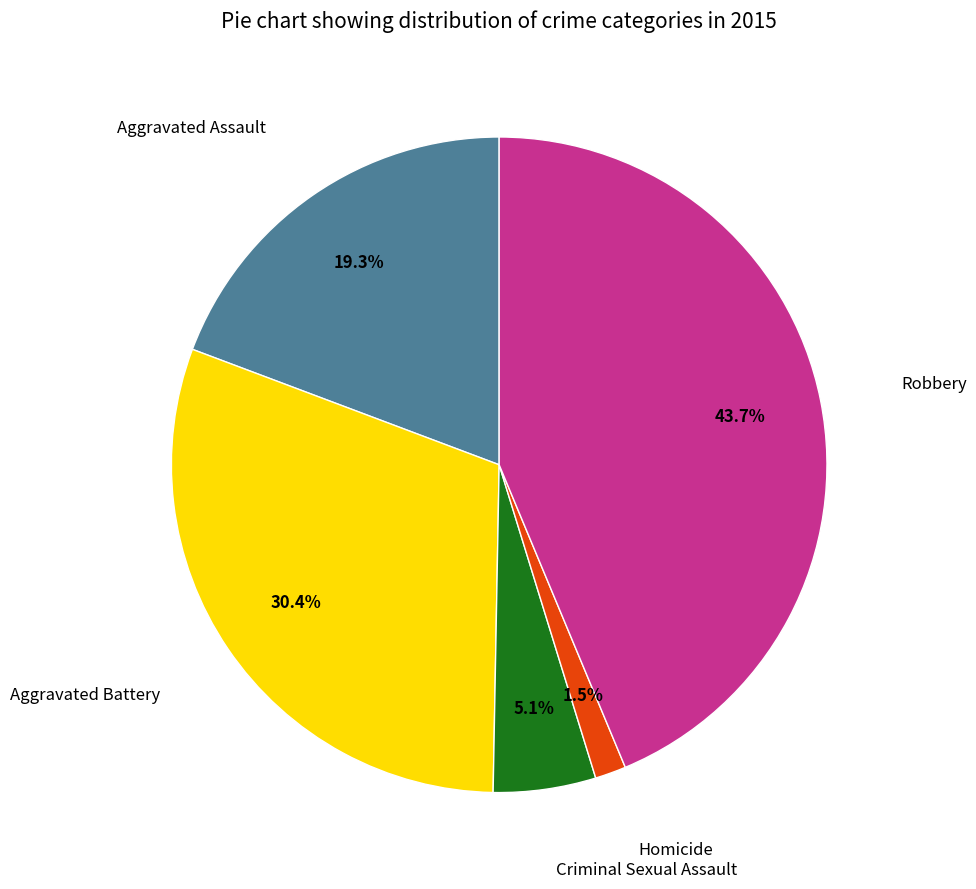

Is there a majority slice in this chart?

No